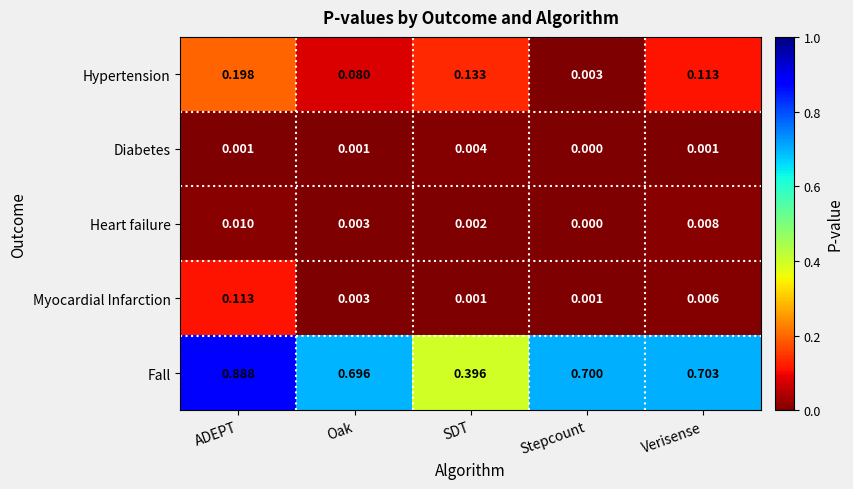

How many data points does each series have?

5